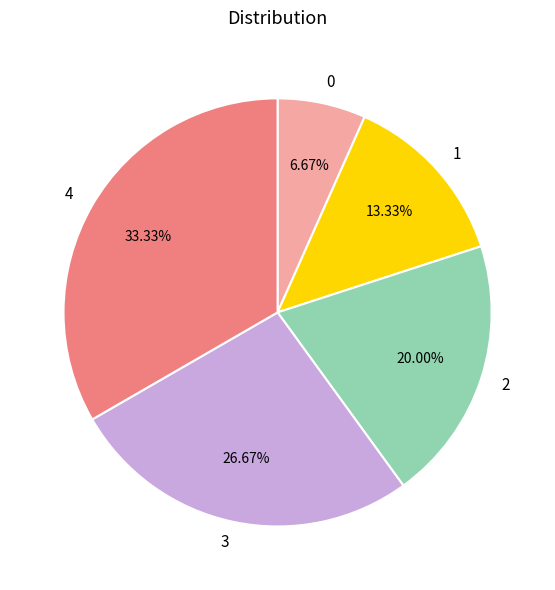

The 1 slice represents 13% of the pie. True or false?

True